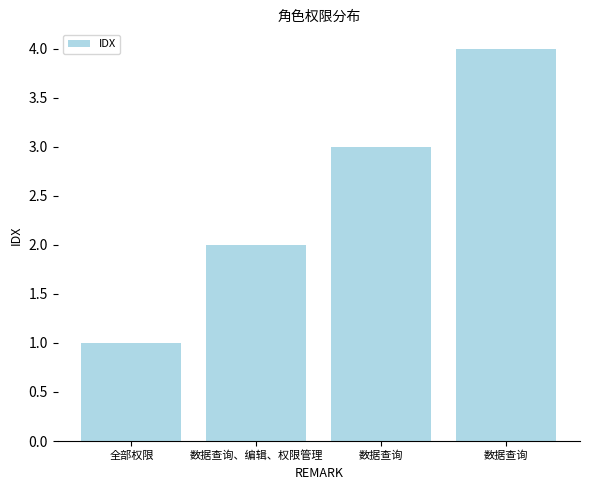

List the labels in order of value, largest first.

数据查询, 数据查询, 数据查询、编辑、权限管理, 全部权限